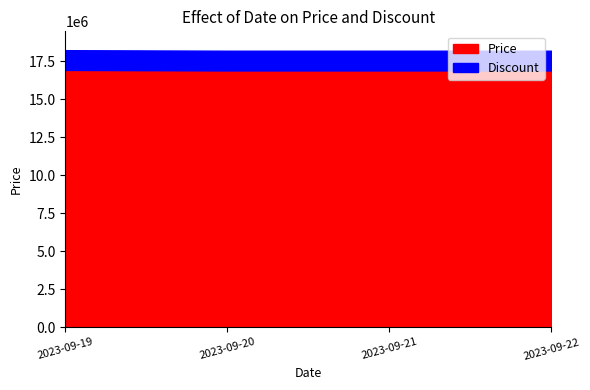

The Price series shows 16900000 at 2023-09-22. True or false?

True